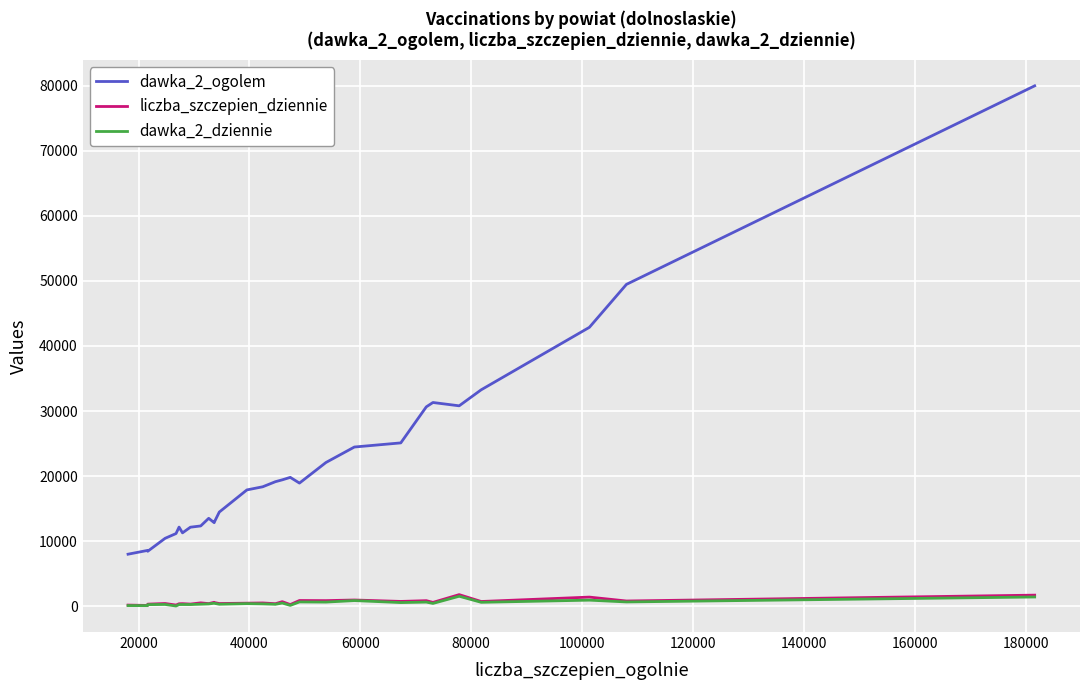

What is the maximum value shown in the chart?

79975